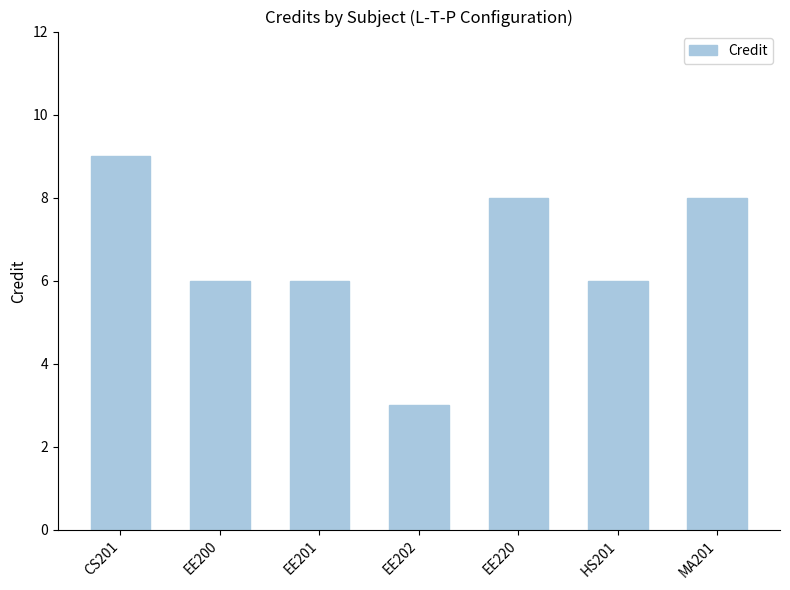

What is the ratio of the value at EE220 to the value at EE202?

2.7